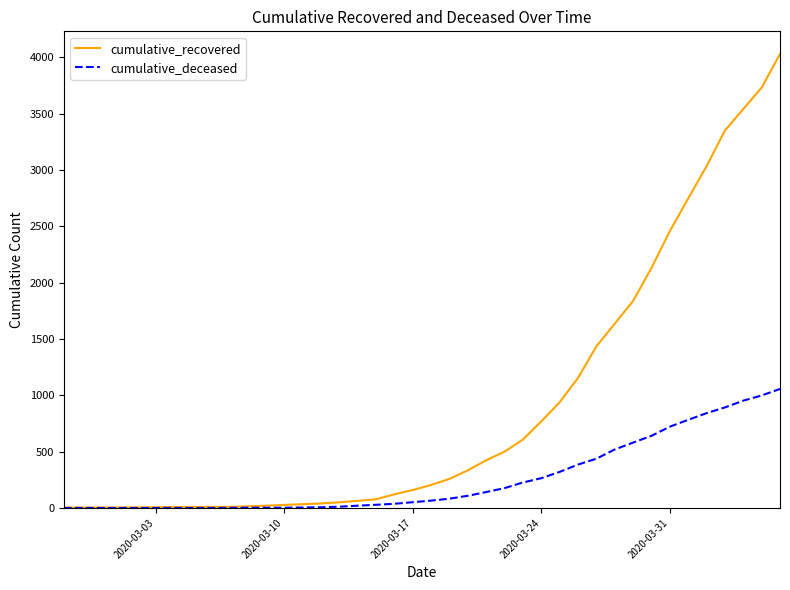

List the series in order of their overall mean, highest first.

cumulative_recovered, cumulative_deceased